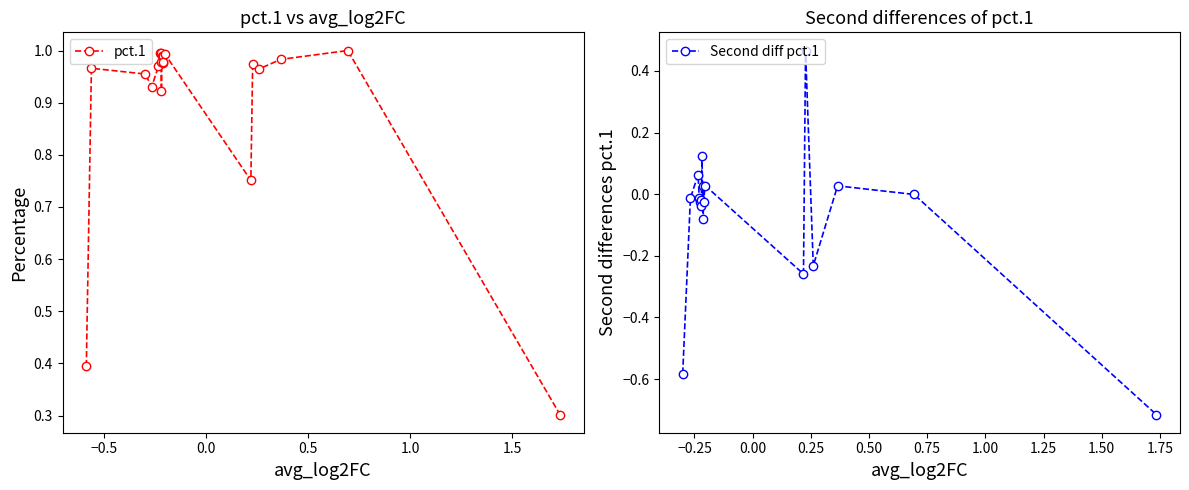

Is this an area chart (filled region under the line)?

No